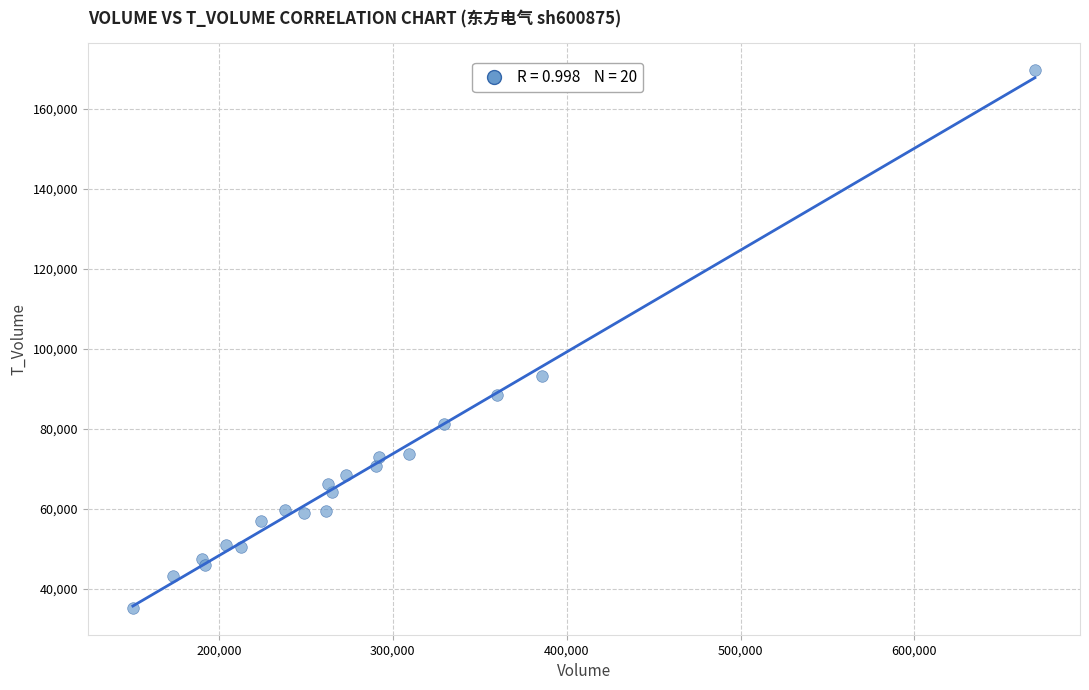

What Y value in the scatter plot is closest to 102398?

93192